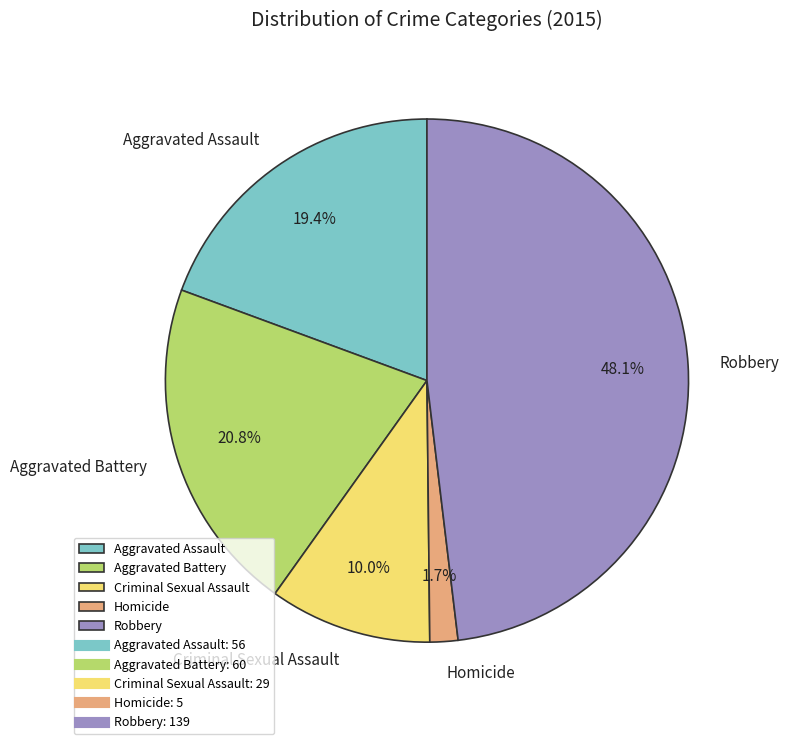

To the nearest percent, what is the difference between the Aggravated Battery and Robbery slice percentages?

27%